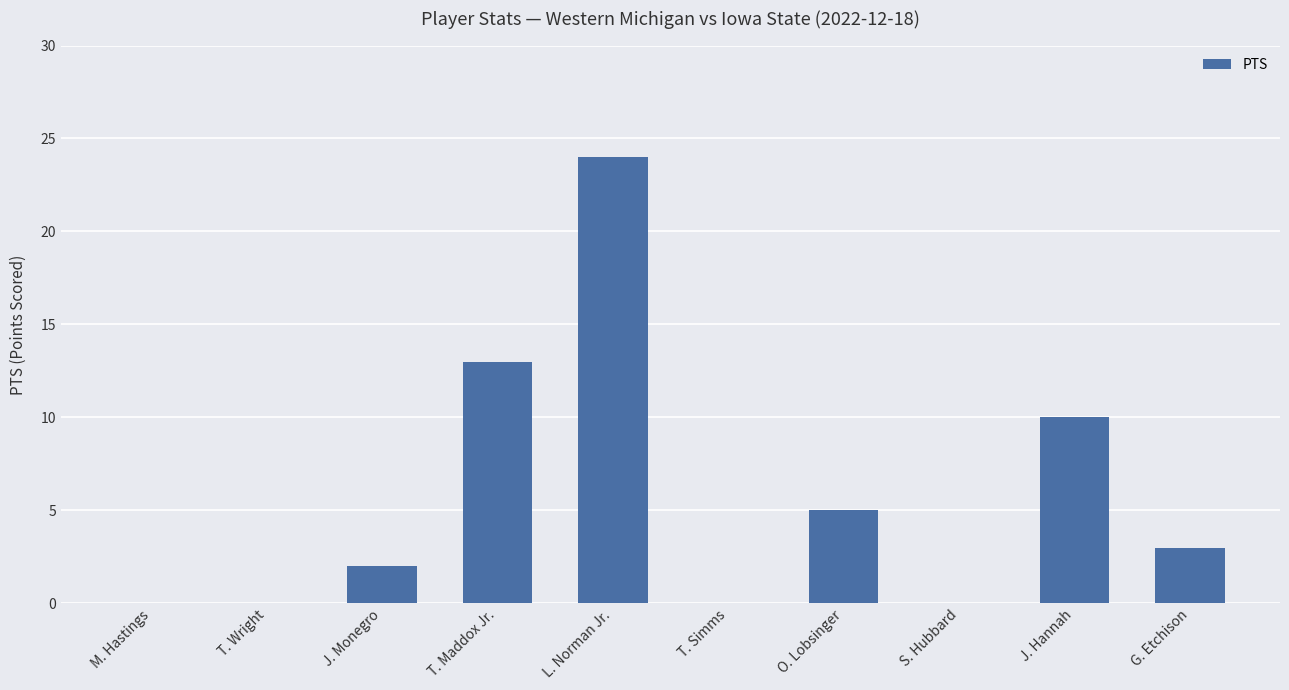

How many categories are shown in the chart?

10